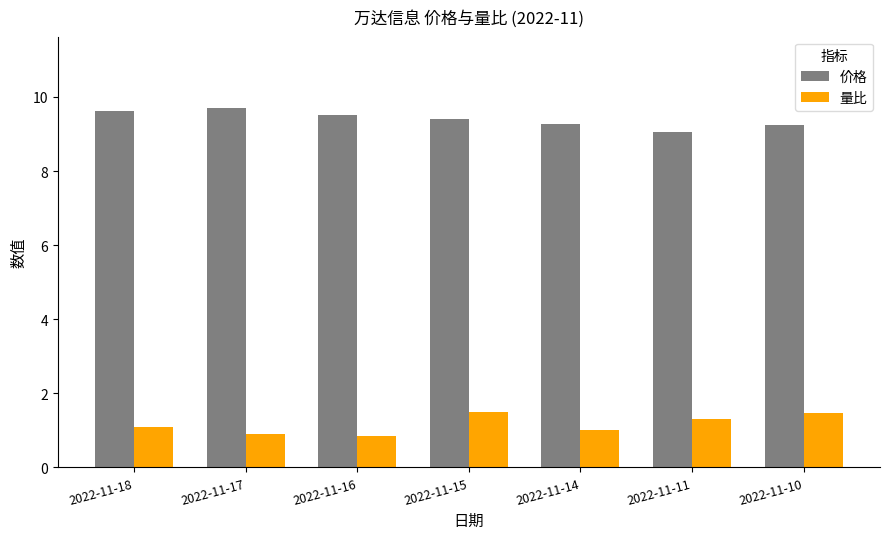

How many bars are there in each group?

2